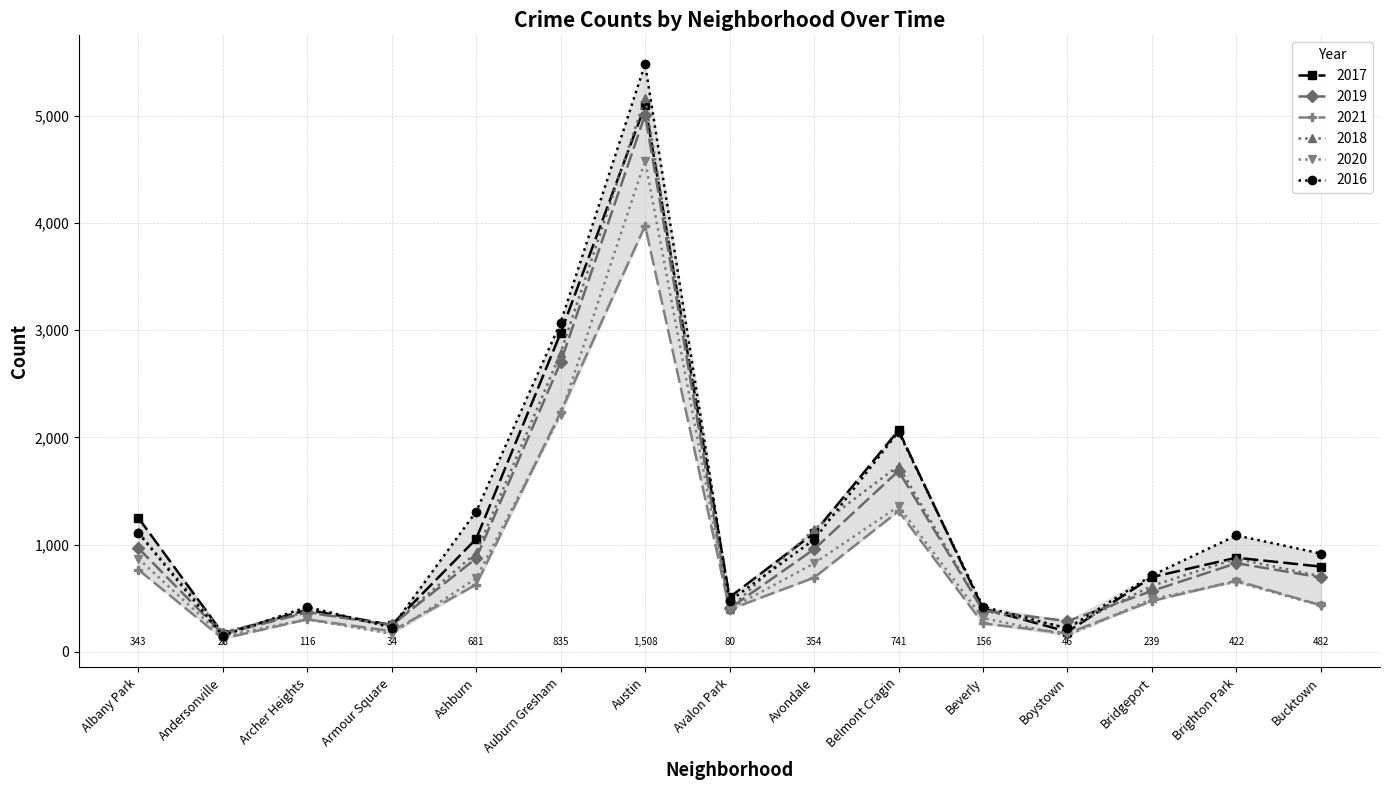

Where is the first local minimum for 2018?

Andersonville